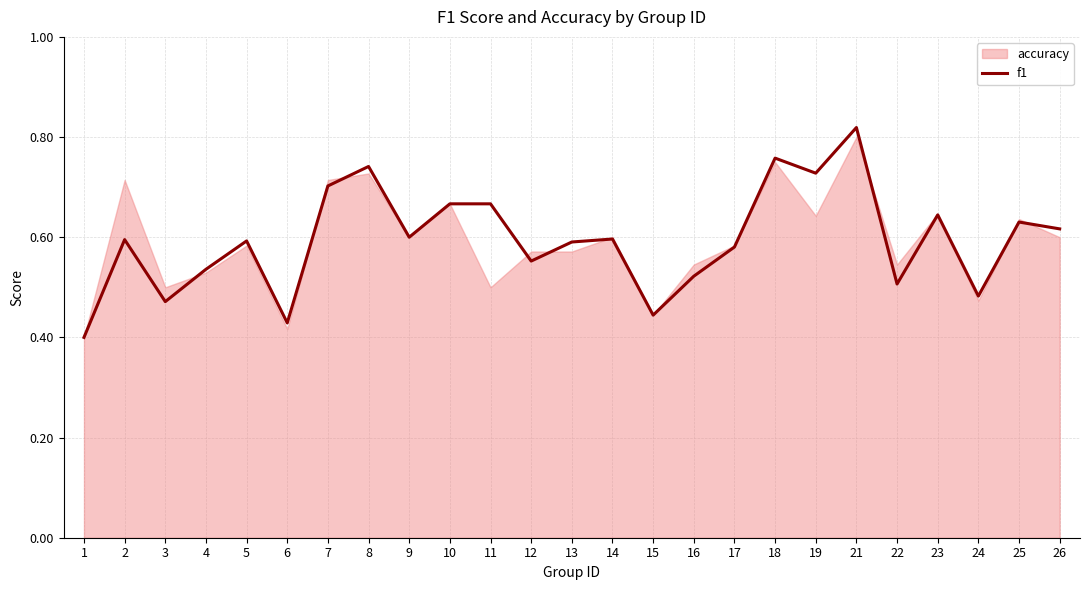

What is the sum of the values at 12 and 6?

1.0